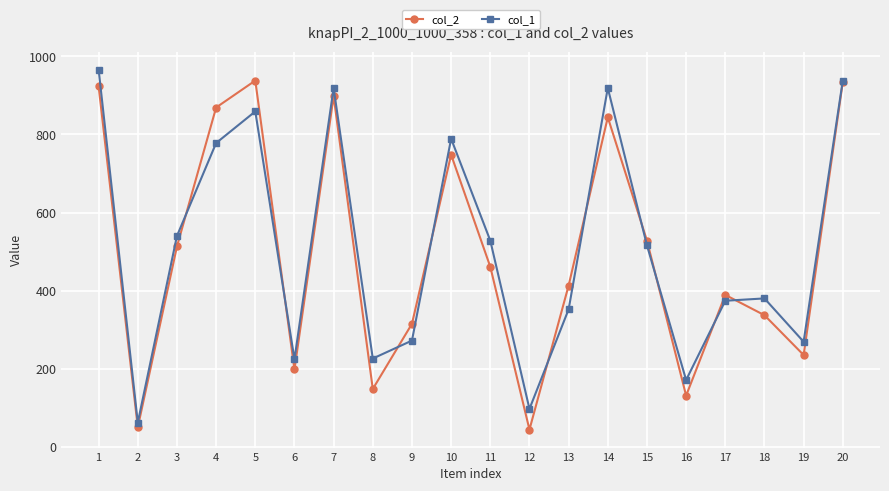

How many data points in col_1 are less than 516?

10